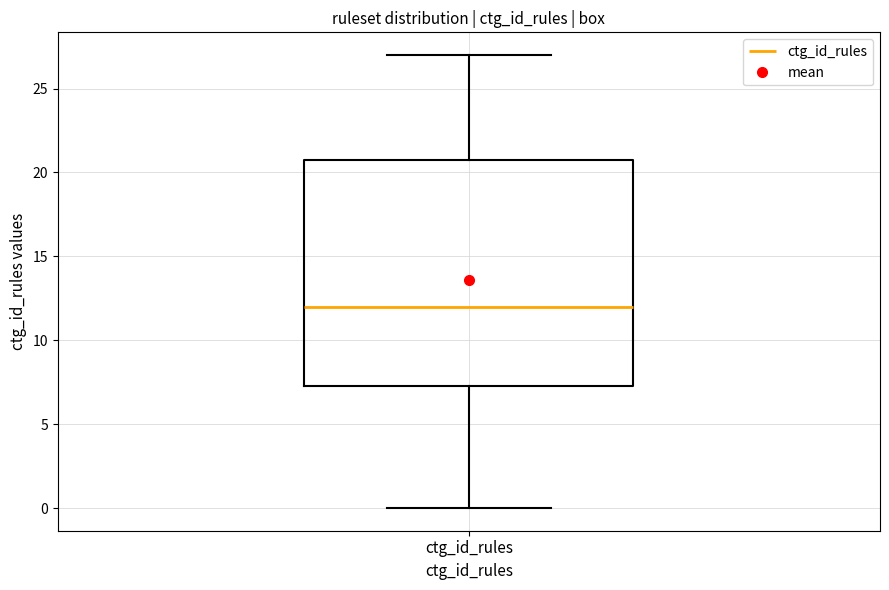

Where does the lower whisker of the box for ctg_id_rules end on the y-axis? The values are not printed on the chart, so give them approximately, as read against the axis.

0.0